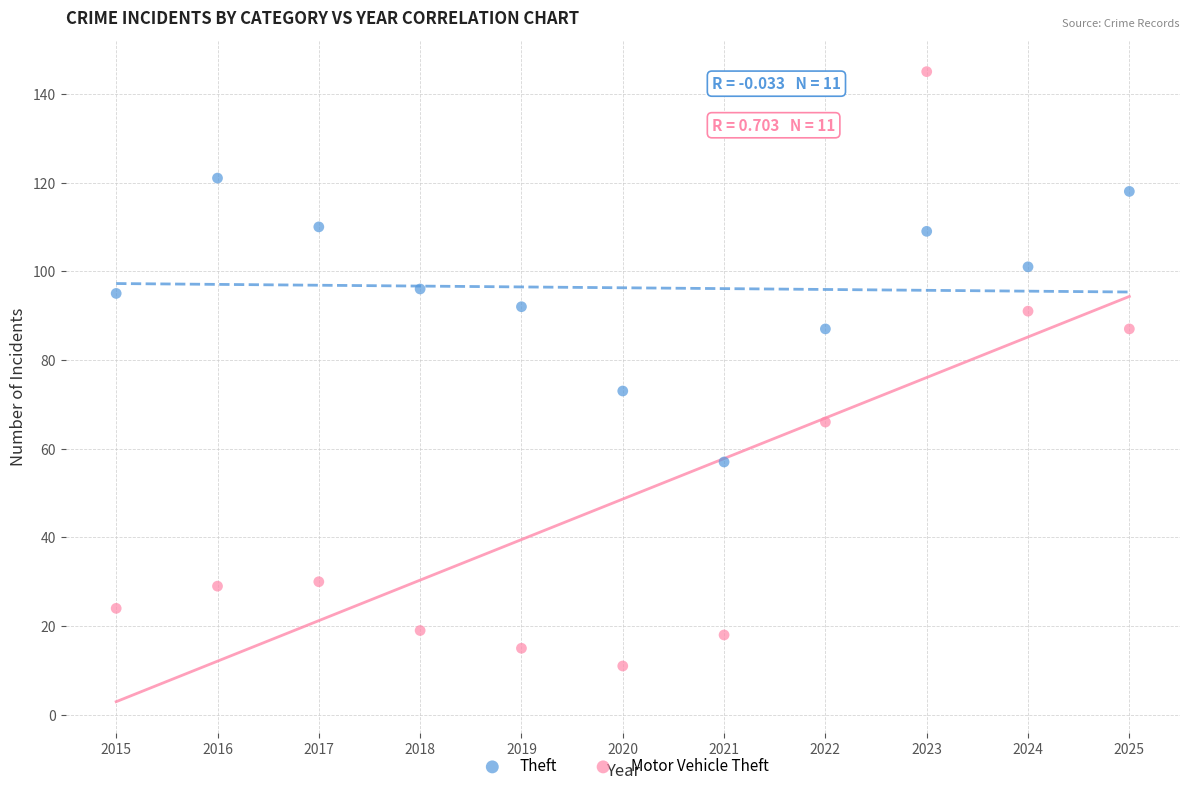

Across all data points, what is the range of X values (max minus min)?

10